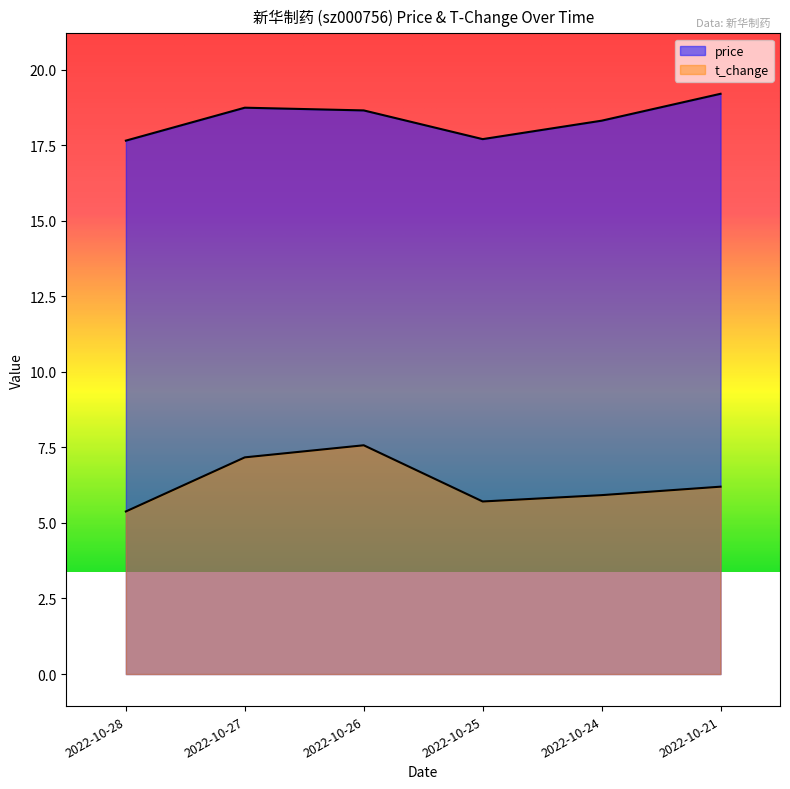

At how many categories does at least one series exceed 18?

4